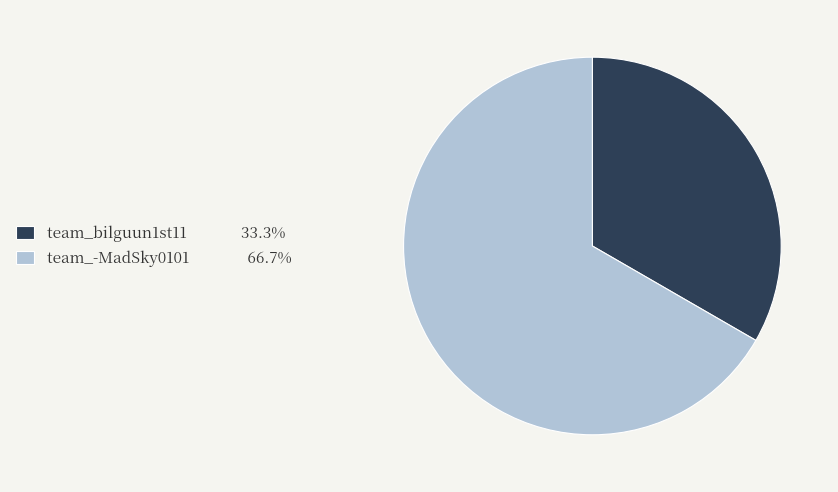

Which has a higher value, team_bilguun1st11 or team_-MadSky0101?

team_-MadSky0101